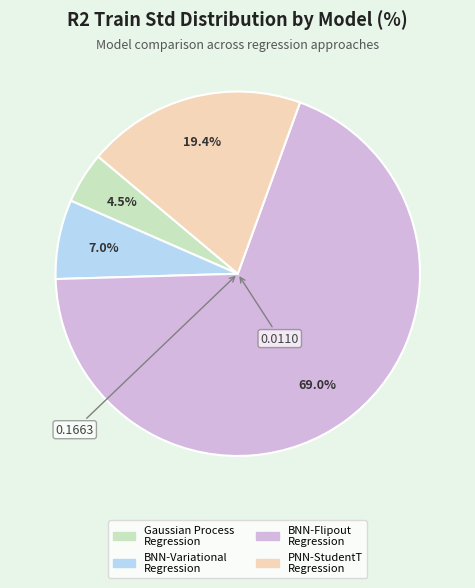

How many segments does this pie chart have?

4